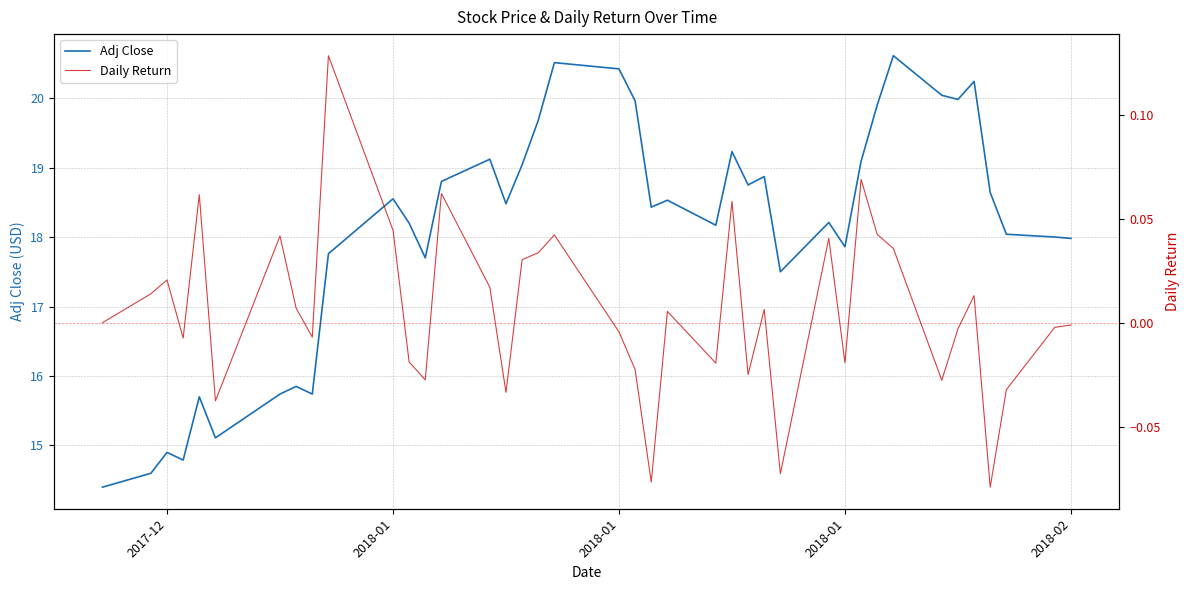

True or false: Daily Return has more than 1 points higher than both neighbors.

True